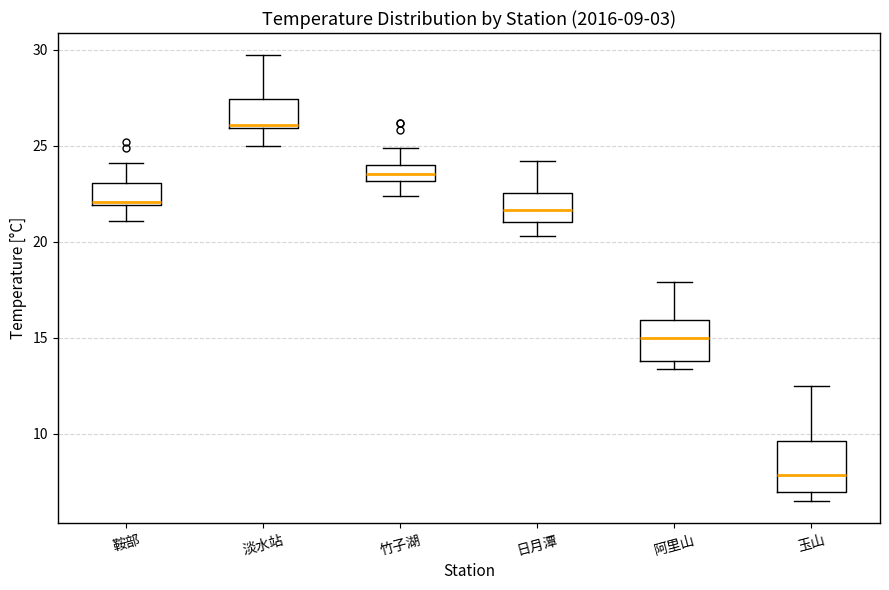

Which box's median line is the lowest?

玉山